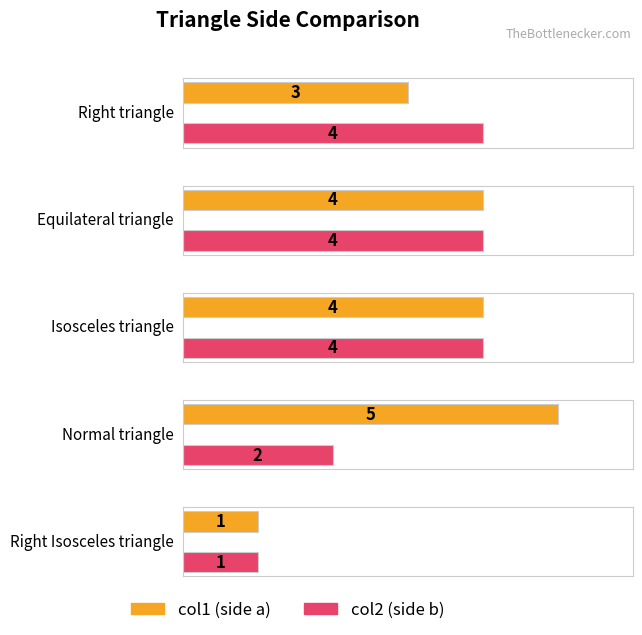

What is the sum of all col1 values?

17